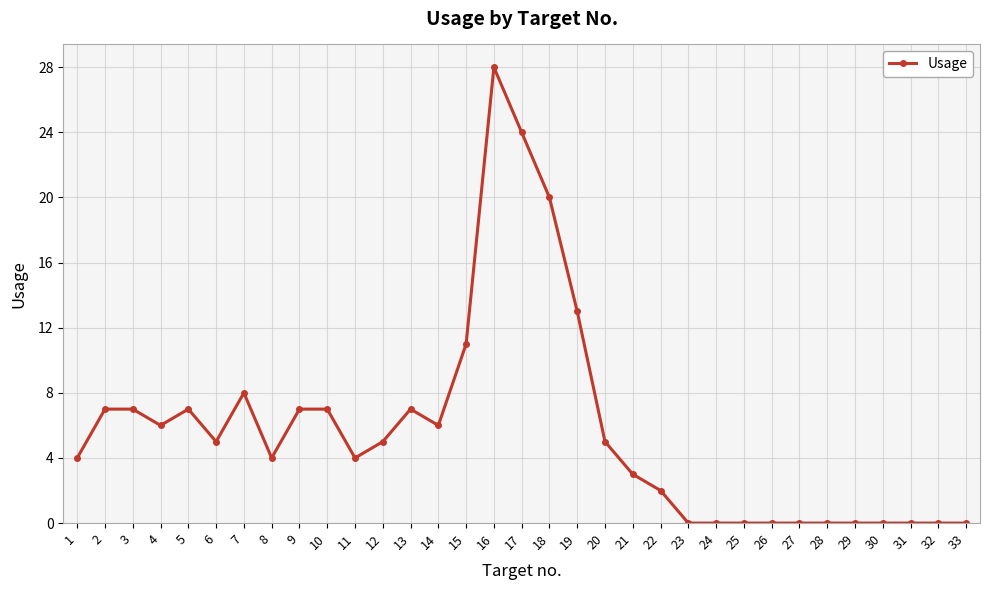

At which label is the value closest to 14?

19